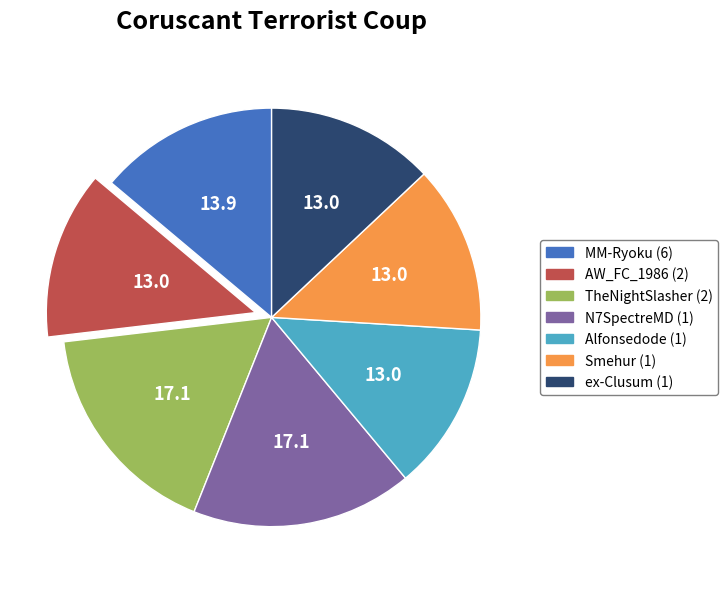

Combined, do TheNightSlasher (2) and ex-Clusum (1) account for over 50%?

No